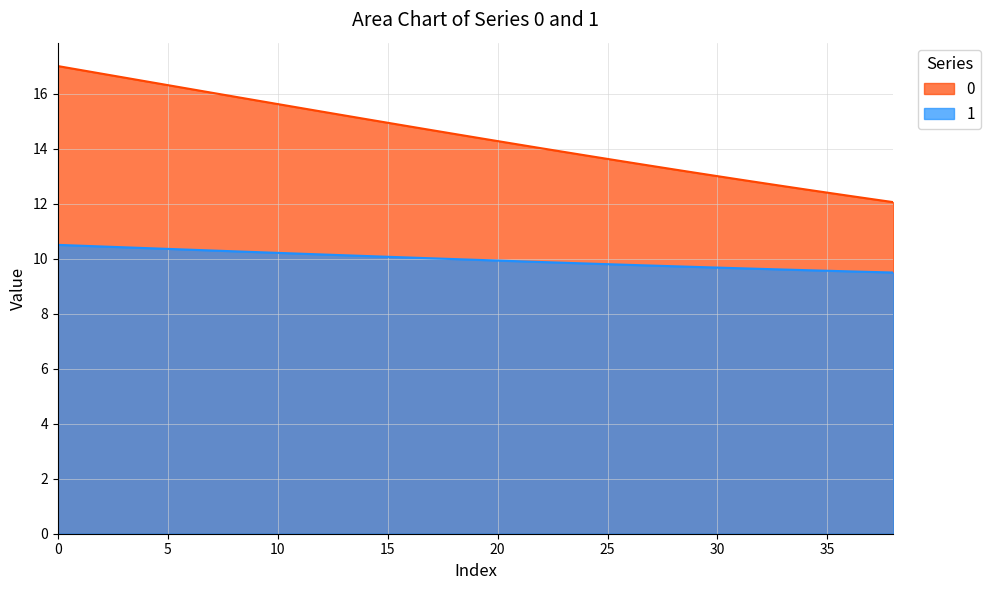

At how many categories does at least one series exceed 15?

15